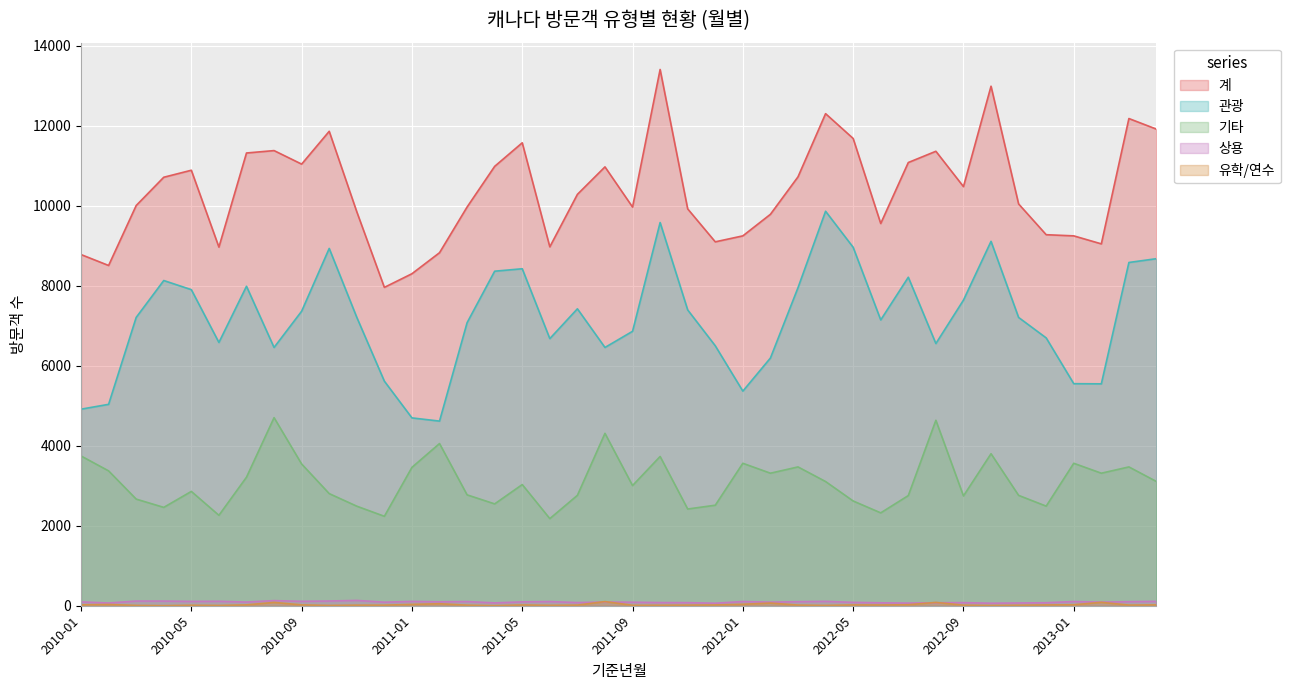

Which category has the lowest value across all series?

2010-04